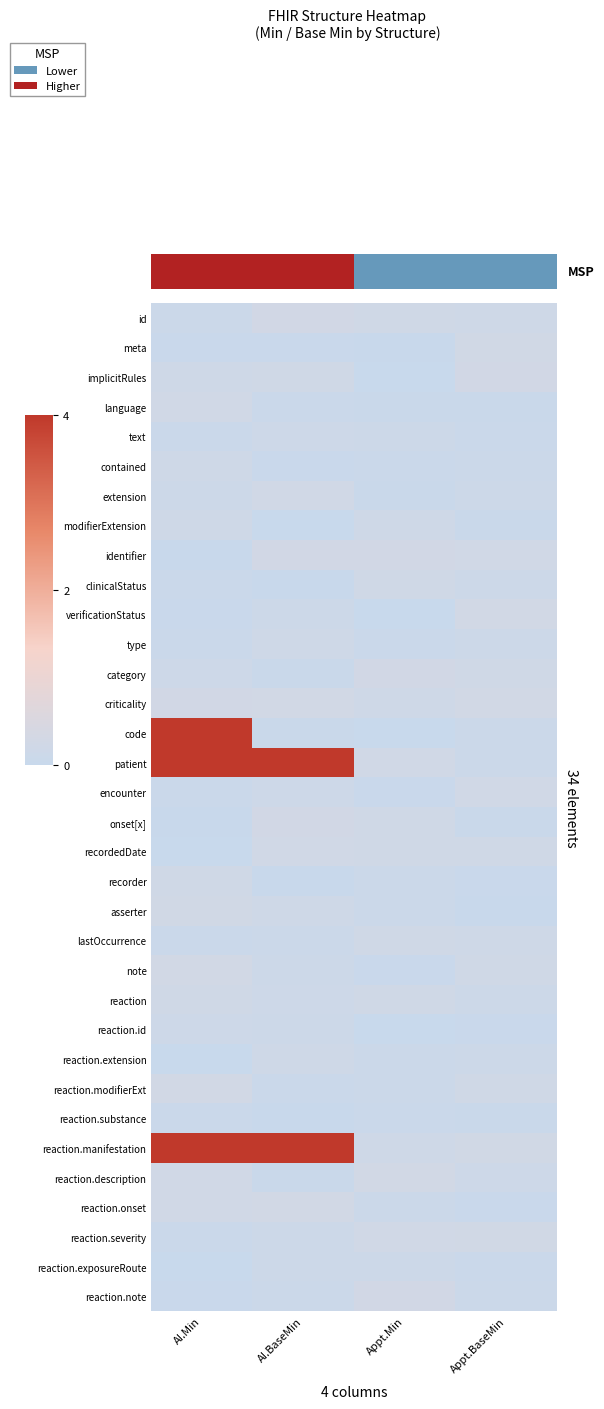

Which category has the highest value in the implicitRules series?

Appt.BaseMin